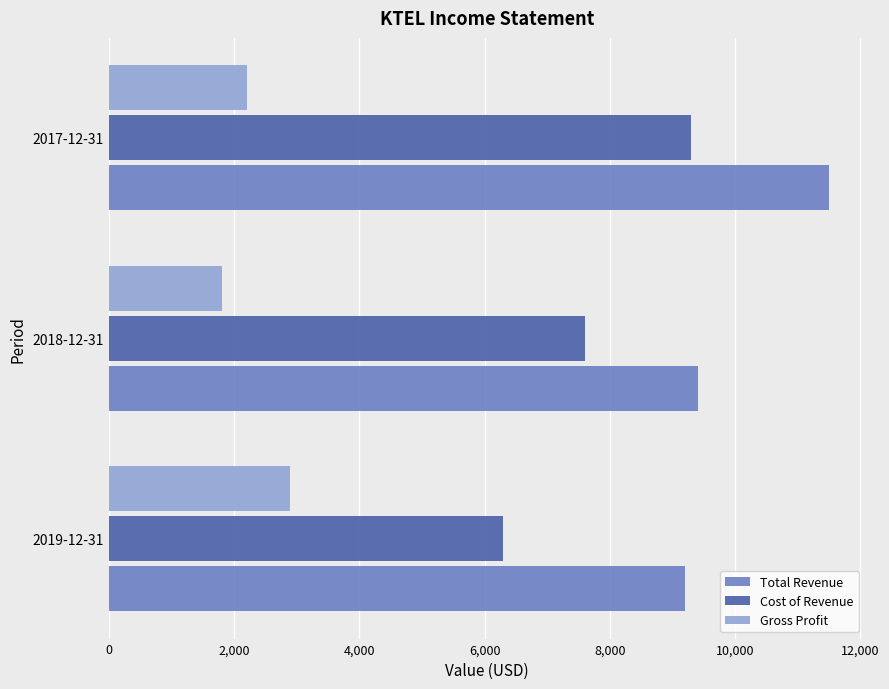

At which label does Cost of Revenue reach its peak?

2017-12-31